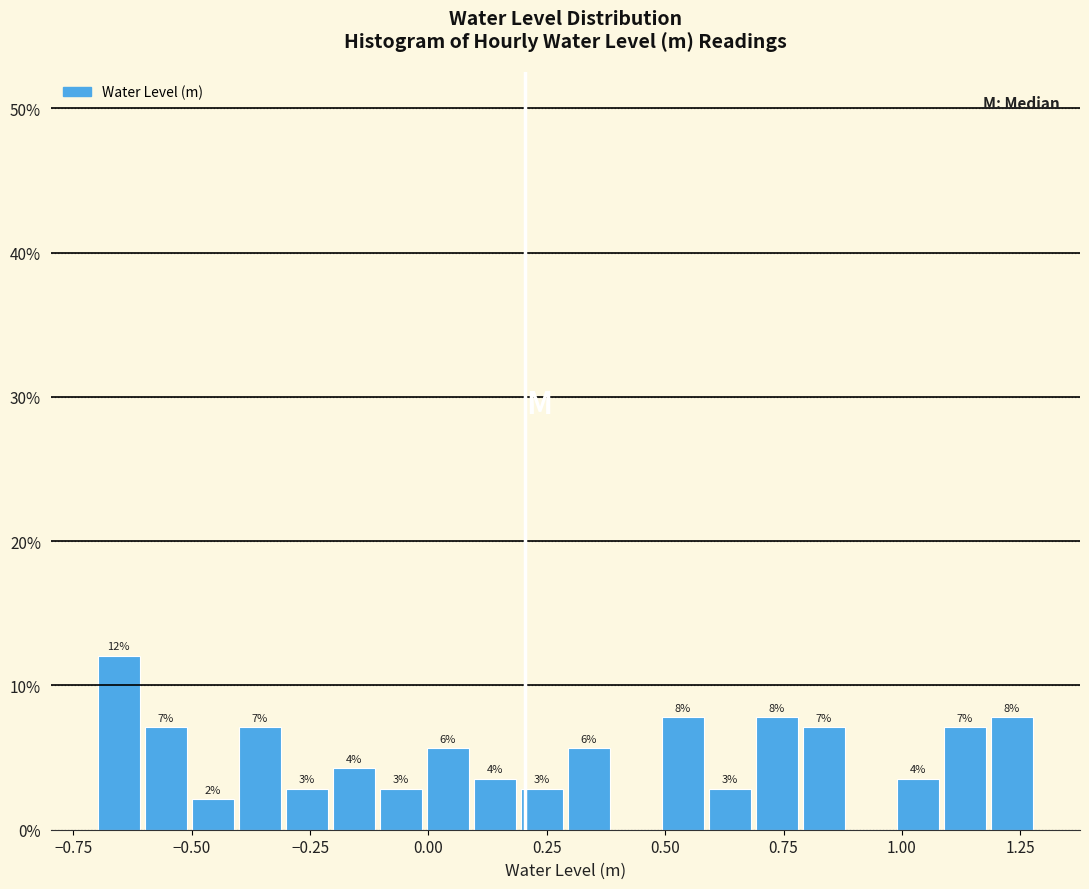

Around what value on the x-axis is the tallest bar? Give the approximate position of its centre, as read against the axis.

-0.65